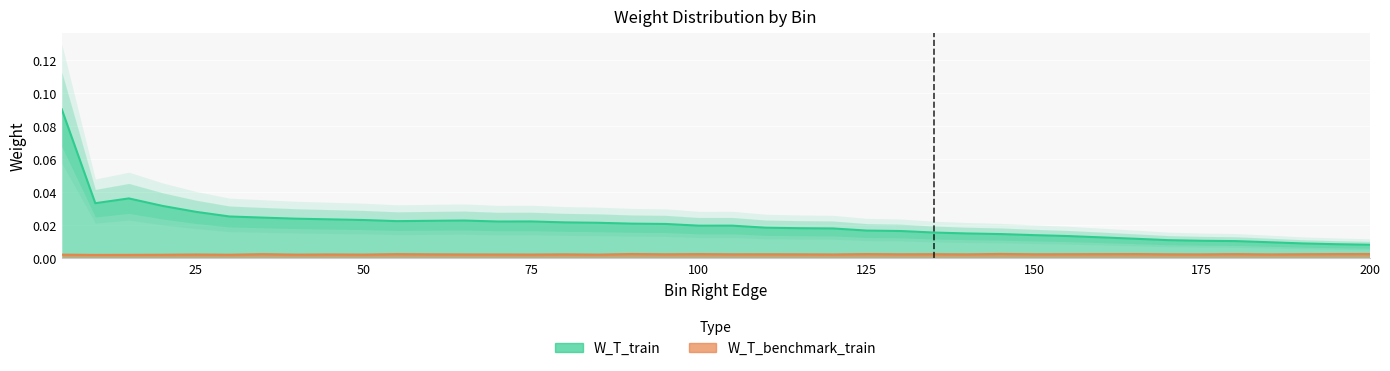

What is the sum of all W_T_benchmark_train values?

0.1